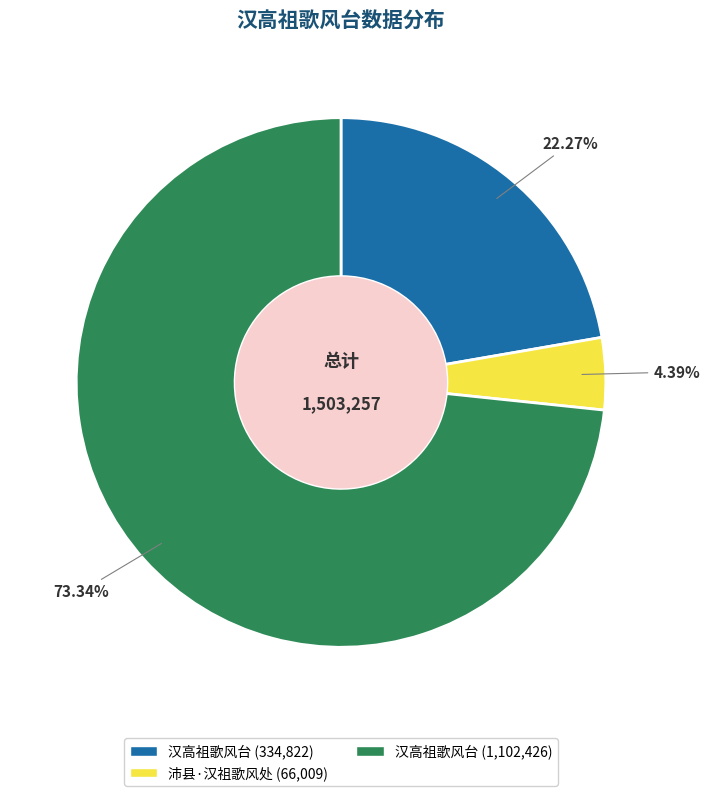

Does any single category account for the majority?

Yes